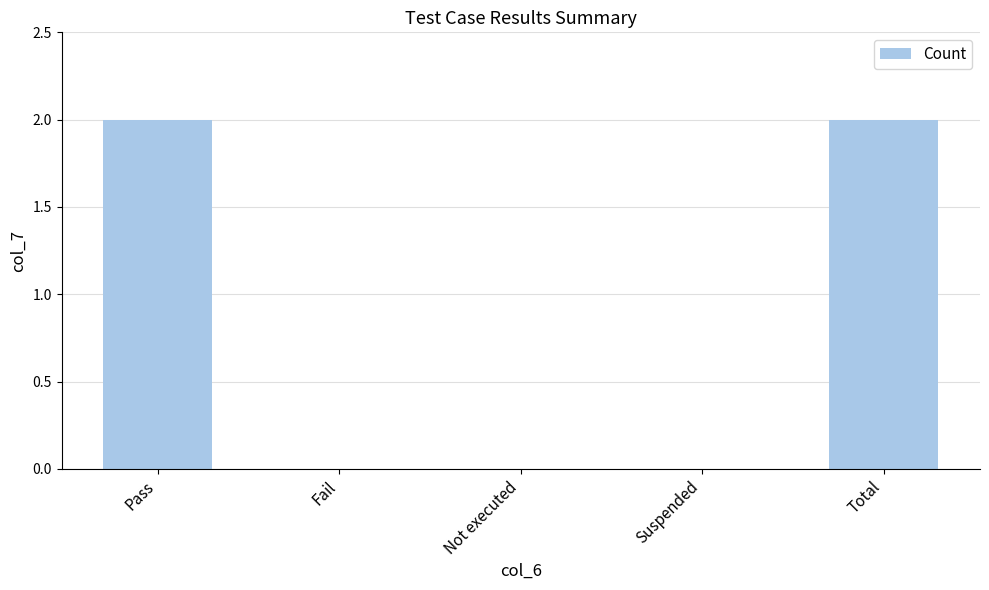

The value at Total is 1. True or false?

False